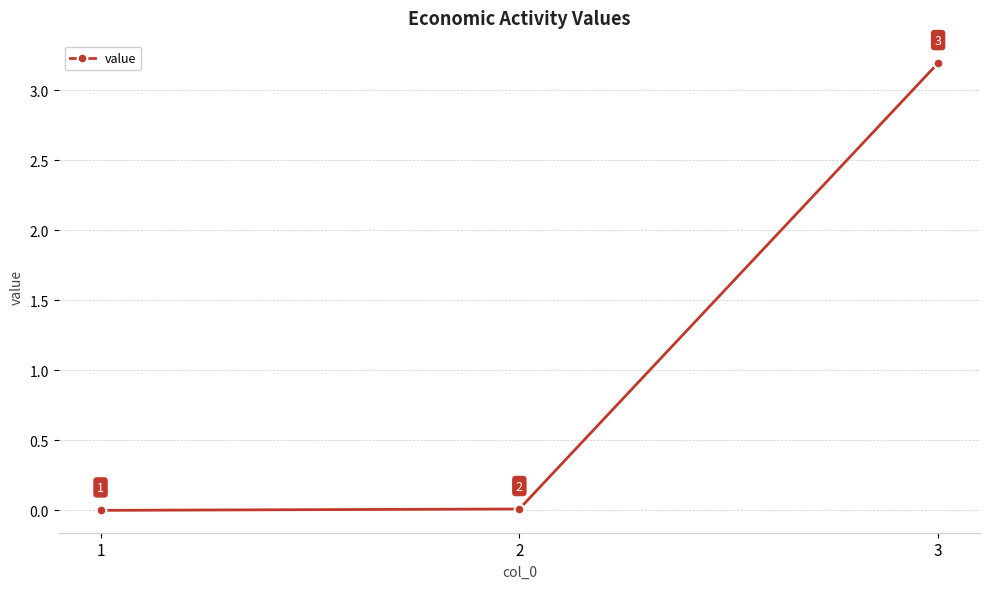

What is the greatest value displayed?

3.2